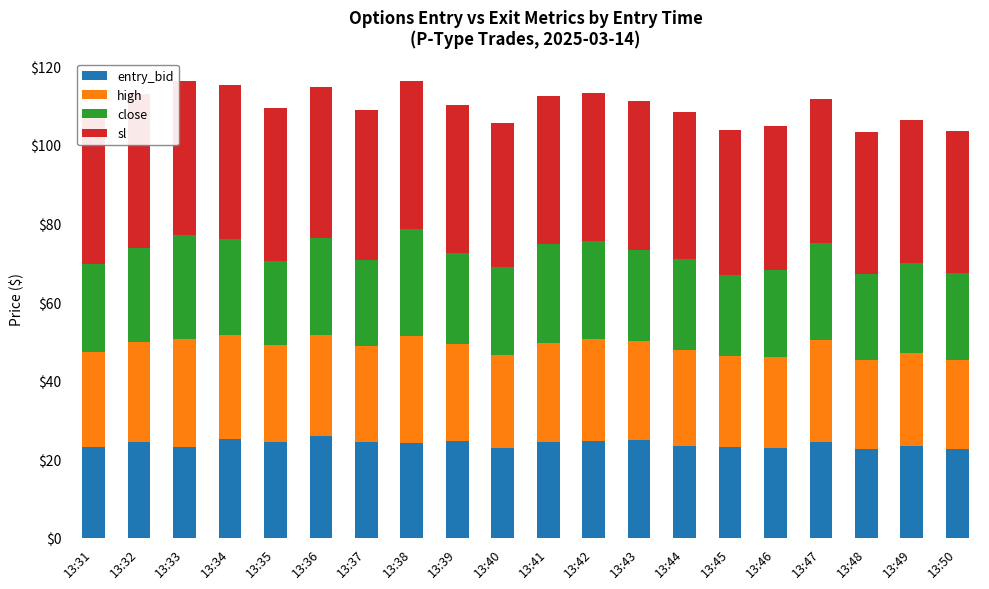

True or false: entry_bid has a value of 24.7 at 13:42.

True